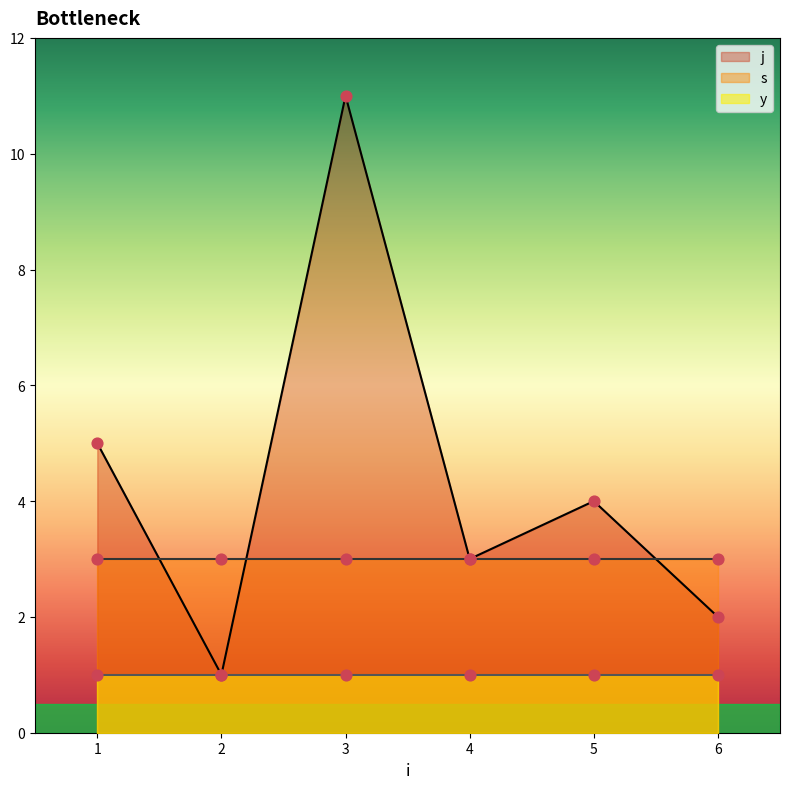

What is the total value across all series at 4?

7